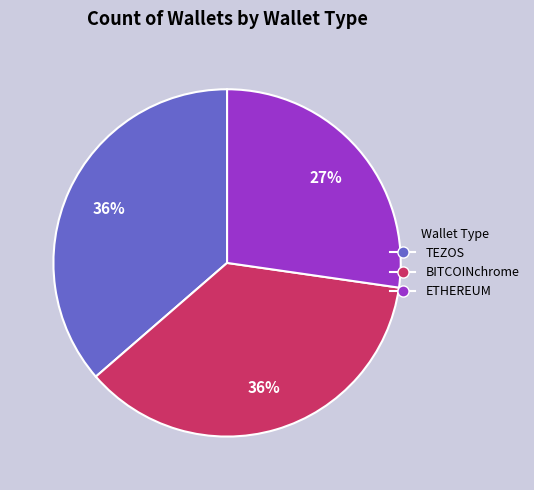

Between BITCOINchrome and ETHEREUM, which is larger?

BITCOINchrome